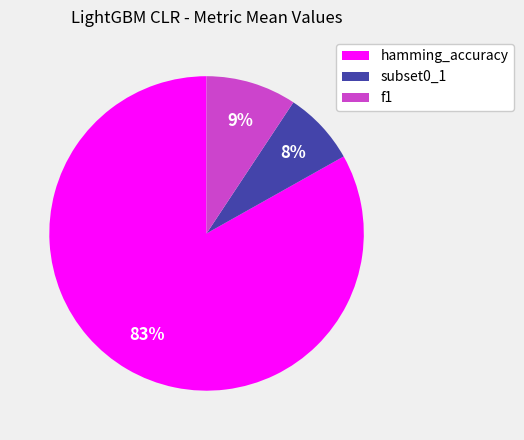

True or false: hamming_accuracy accounts for 75% of the total.

False